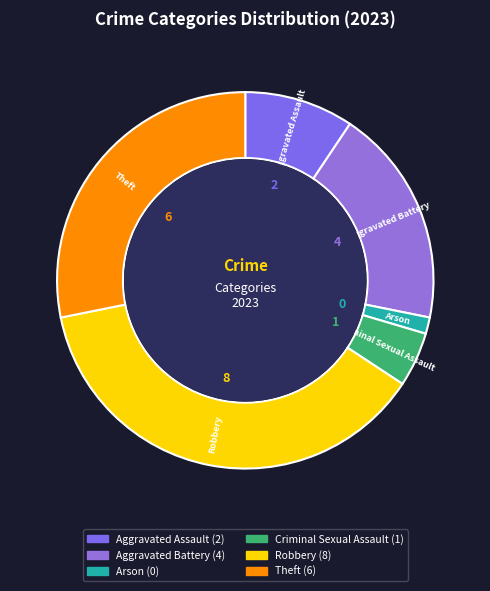

Is the sum of Aggravated Battery and Aggravated Assault greater than half?

No